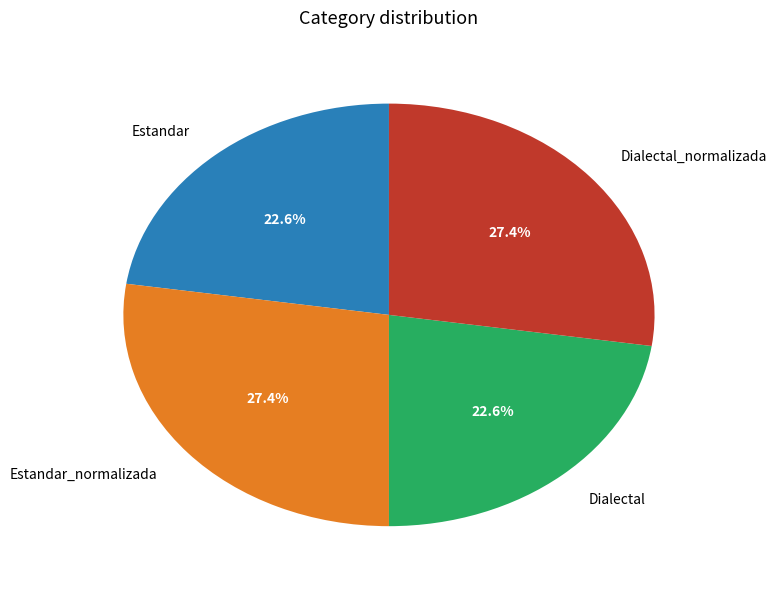

How many slices are in this pie chart?

4